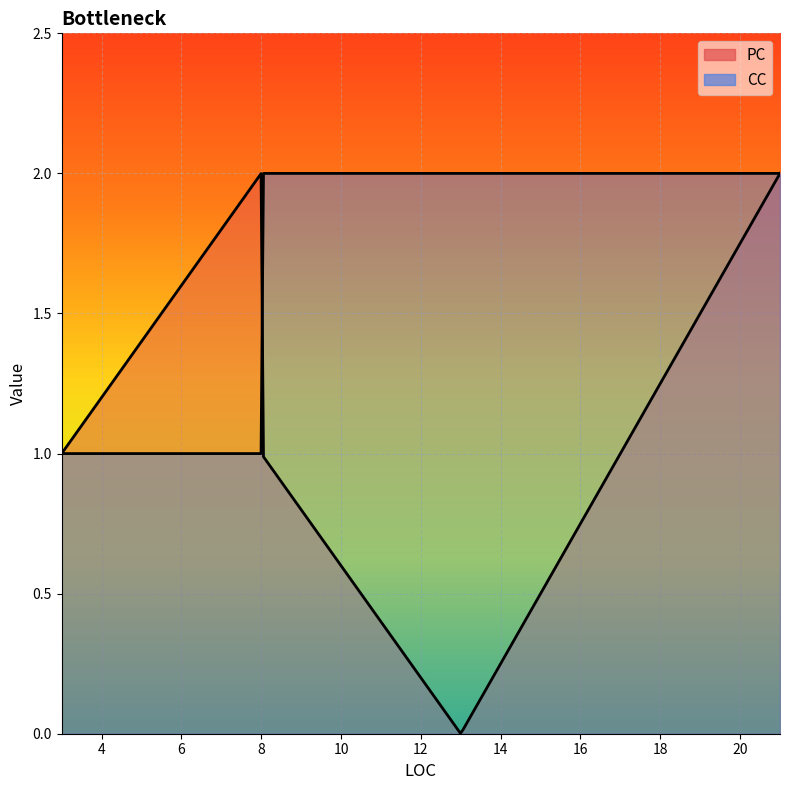

Reading left to right, extract all data points from this chart.

PC: 0	2	2	0	1	1	1
CC: 1	2	1	2	1	1	2